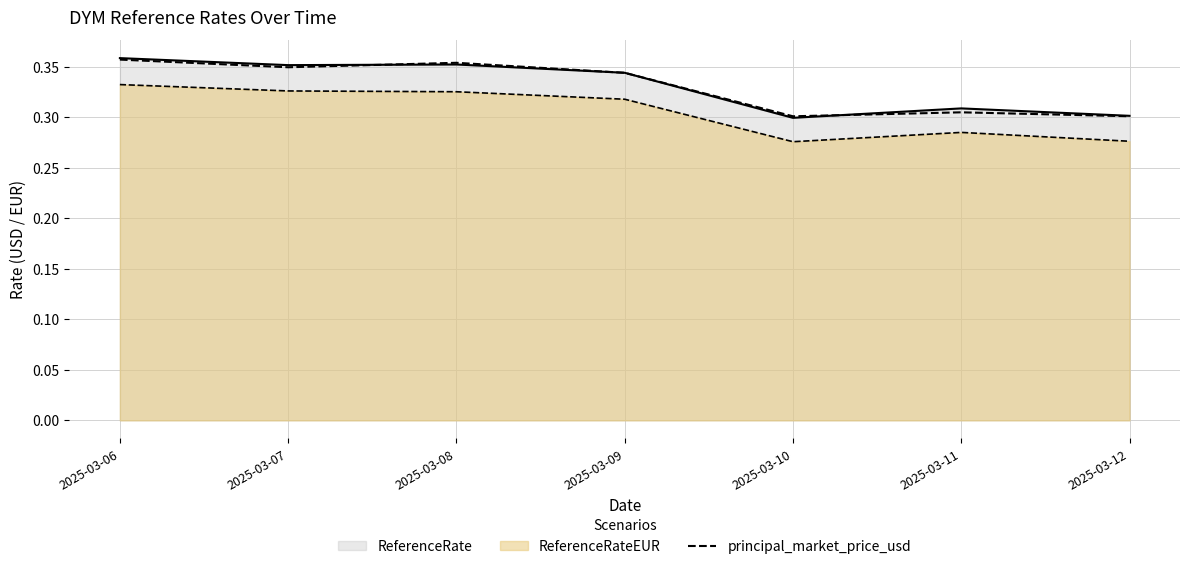

Where is the first local maximum?

2025-03-08